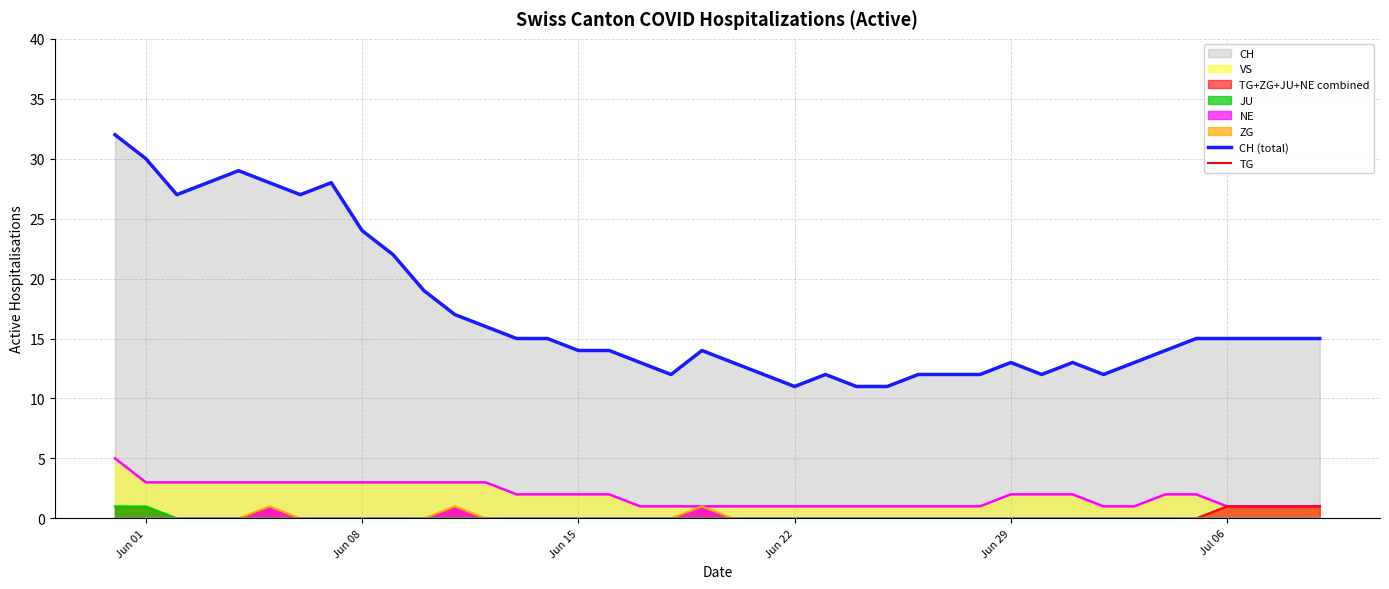

True or false: ZG and JU cross at least once.

False